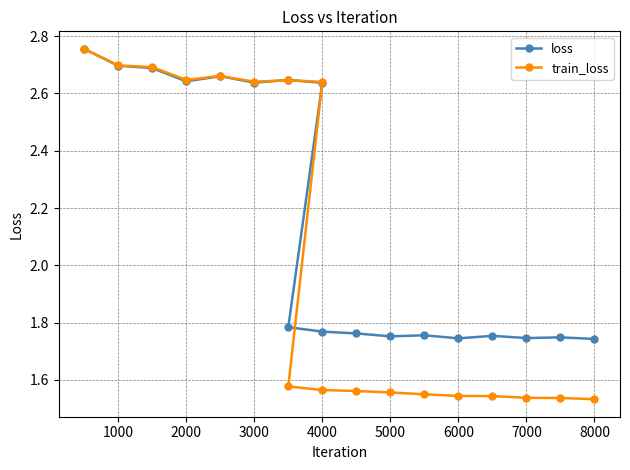

What is the value of the loss point at the 8th from the left?

2.6